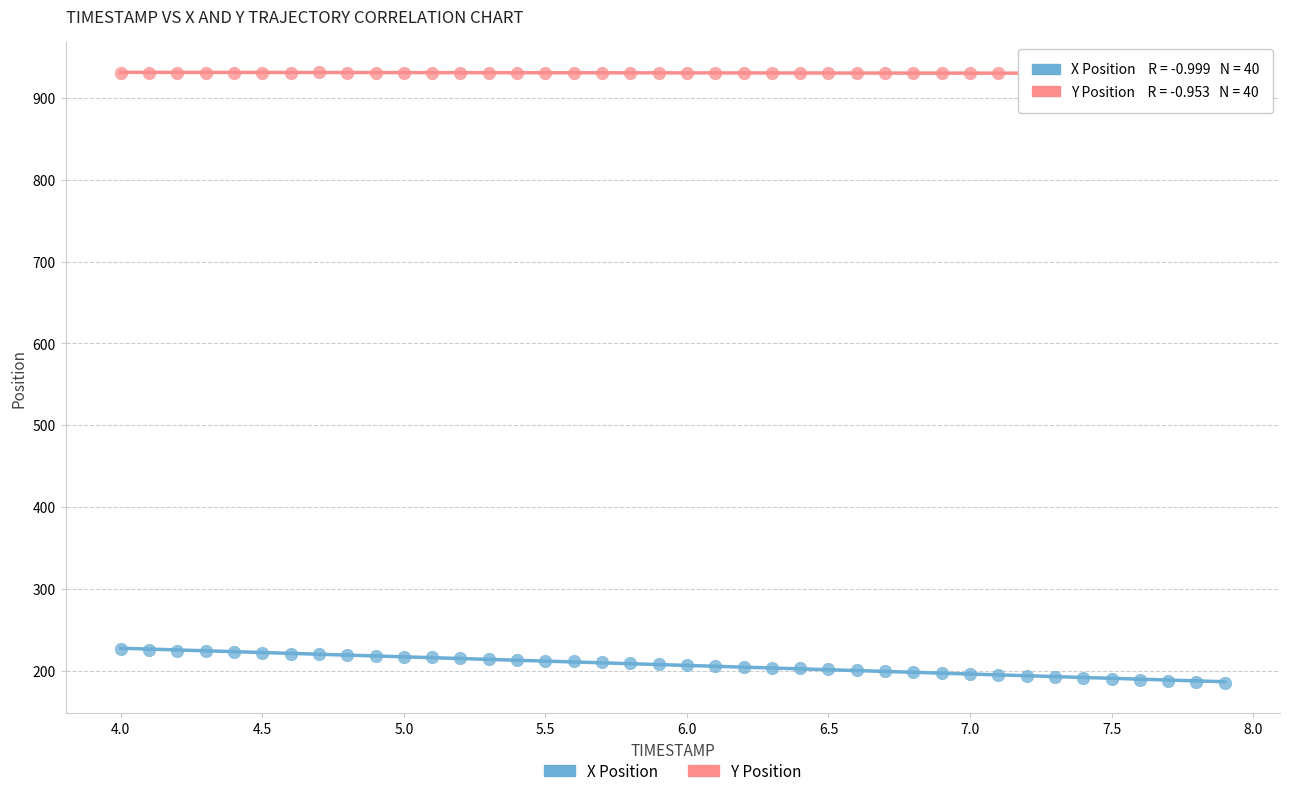

Which series contains the lowest Y value?

X Position